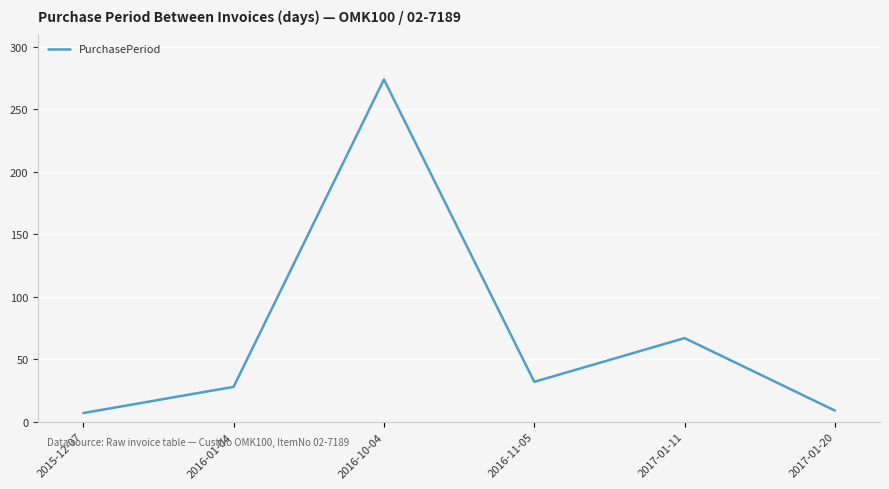

Between 2015-12-07 and 2016-10-04, which is larger?

2016-10-04